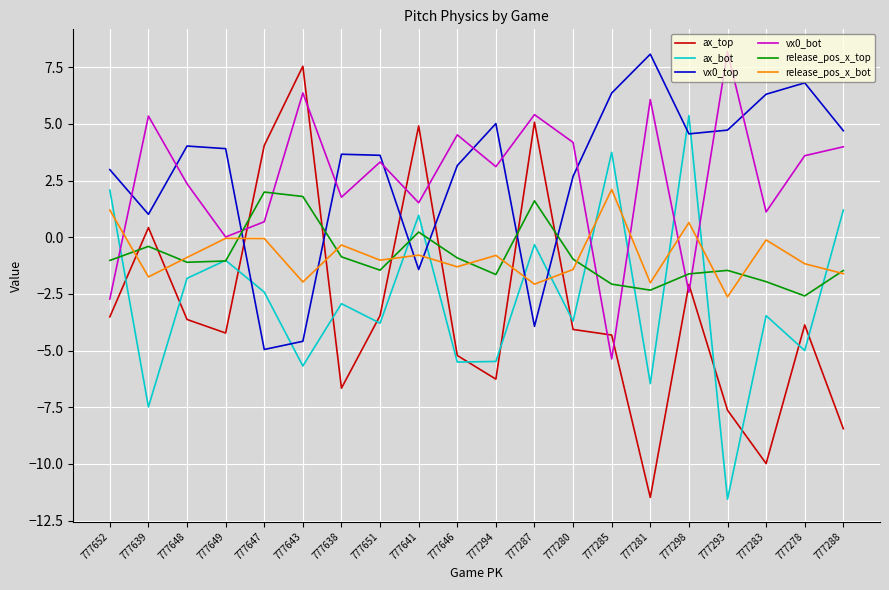

True or false: ax_top and release_pos_x_bot intersect in this chart.

True